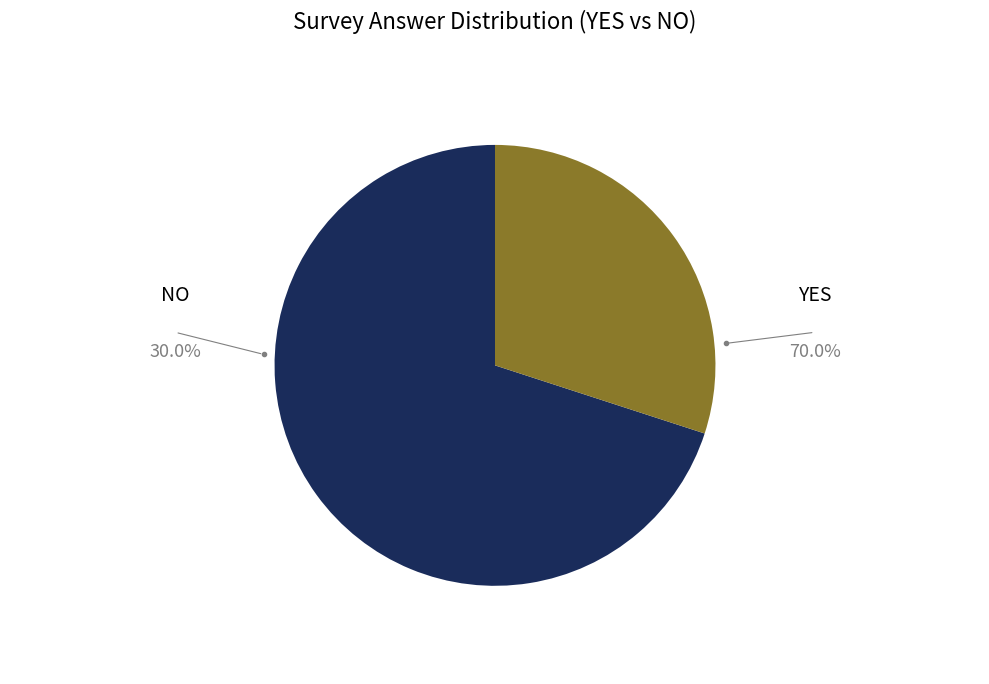

Which category has the biggest portion of the pie?

YES